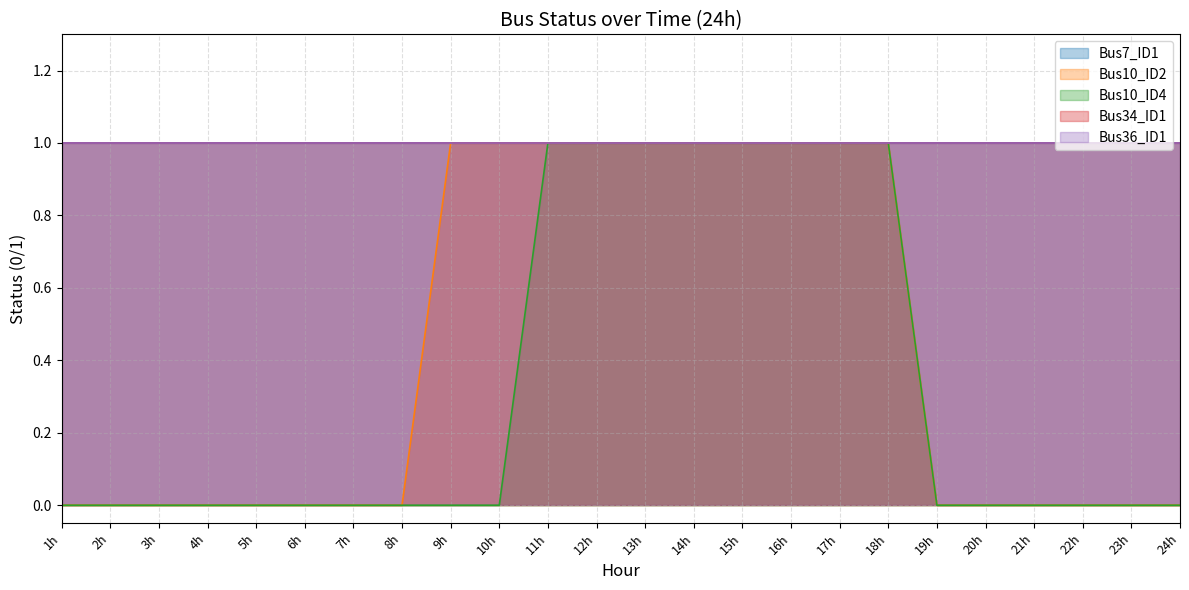

What are all the series names shown in the legend?

Bus7_ID1, Bus10_ID2, Bus10_ID4, Bus34_ID1, Bus36_ID1